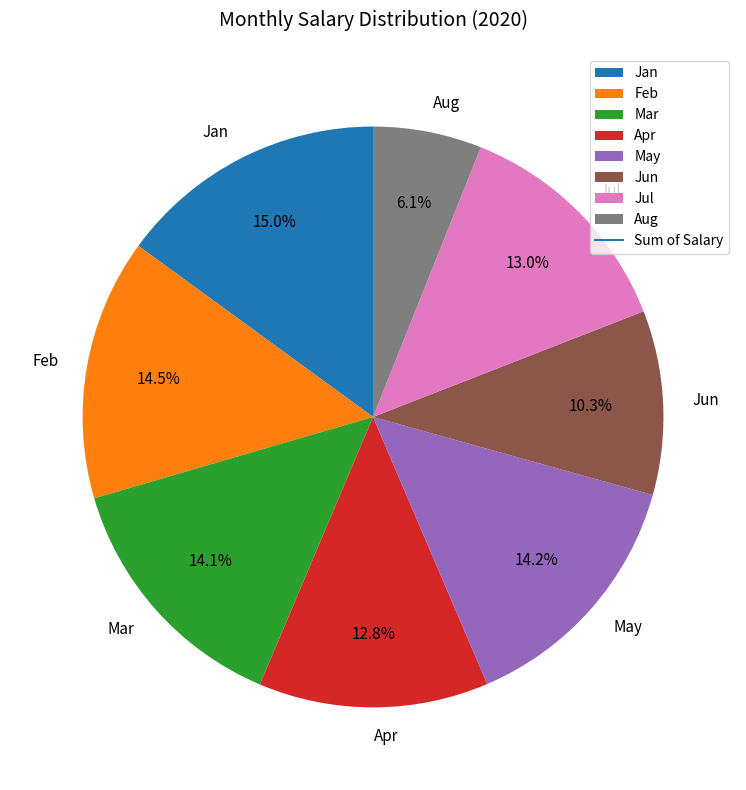

Does any single category account for the majority?

No